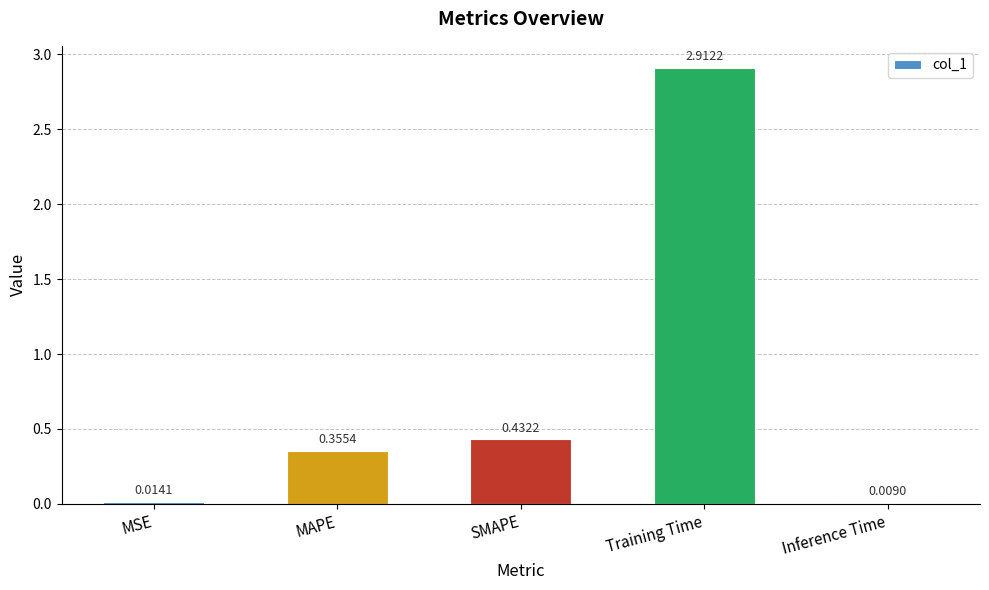

What is the sum of the values at Inference Time and Training Time?

2.9